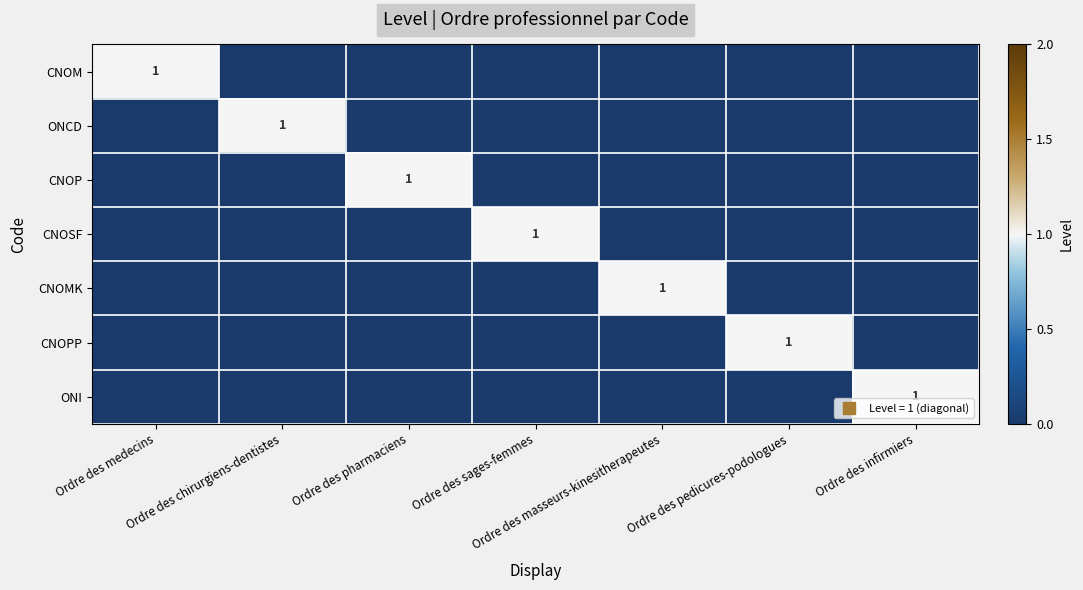

How many series are shown in this chart?

7